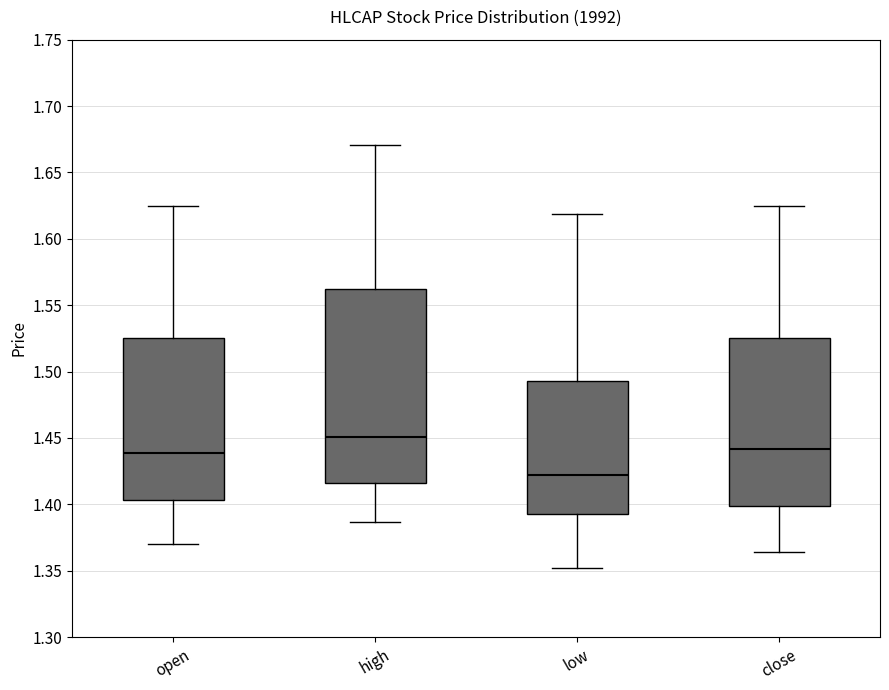

Which box is the tallest, from its lower edge to its upper edge?

high